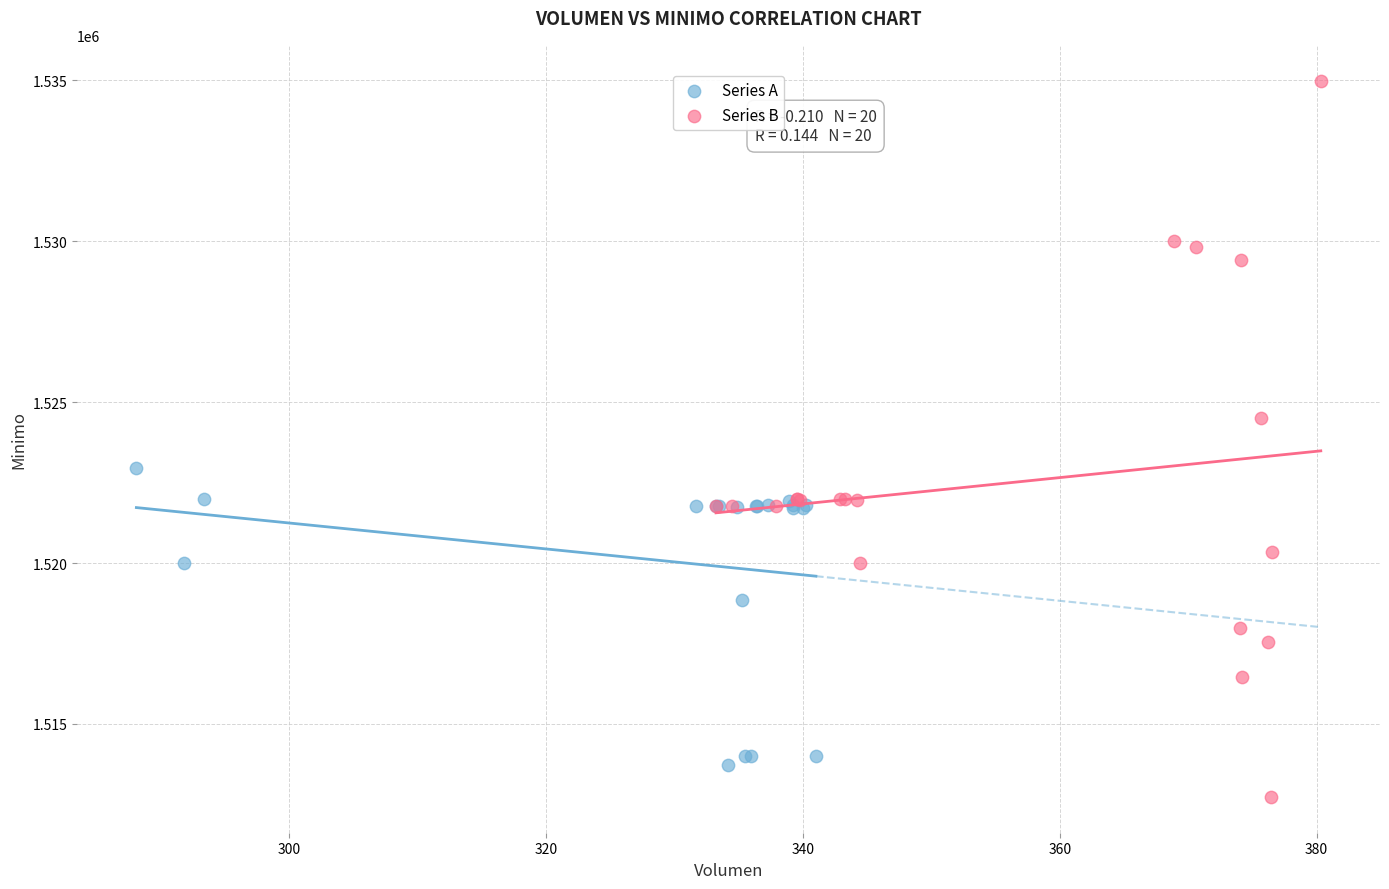

Which series has the widest spread of Y values?

Series B